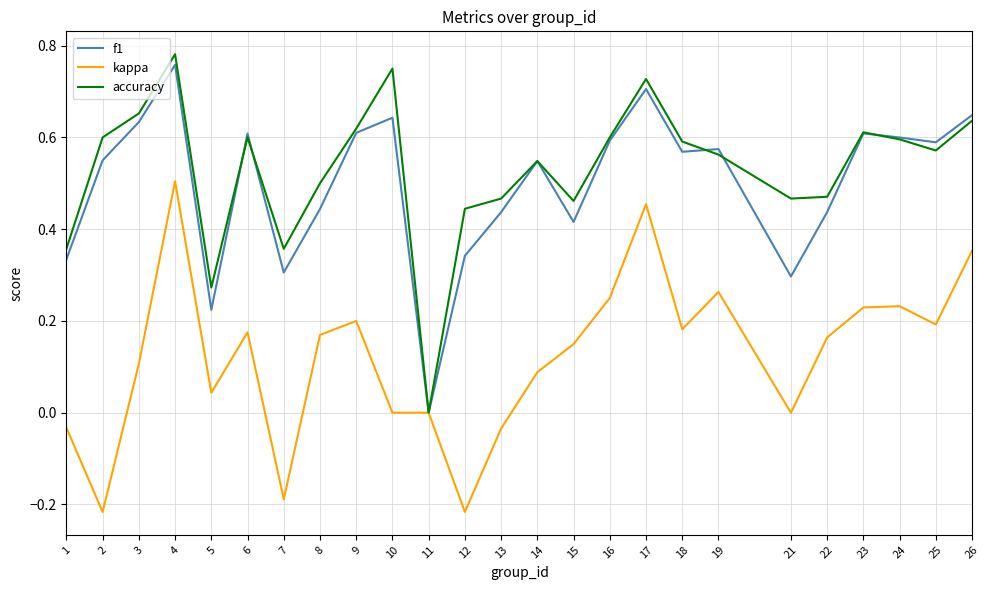

Which series has the largest range (max minus min)?

accuracy